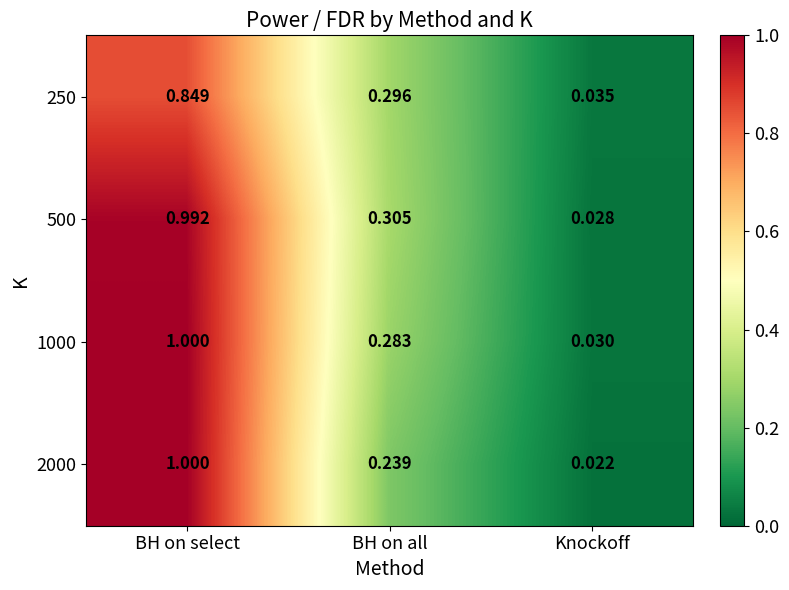

At which category is the sum across all series the highest?

BH on select